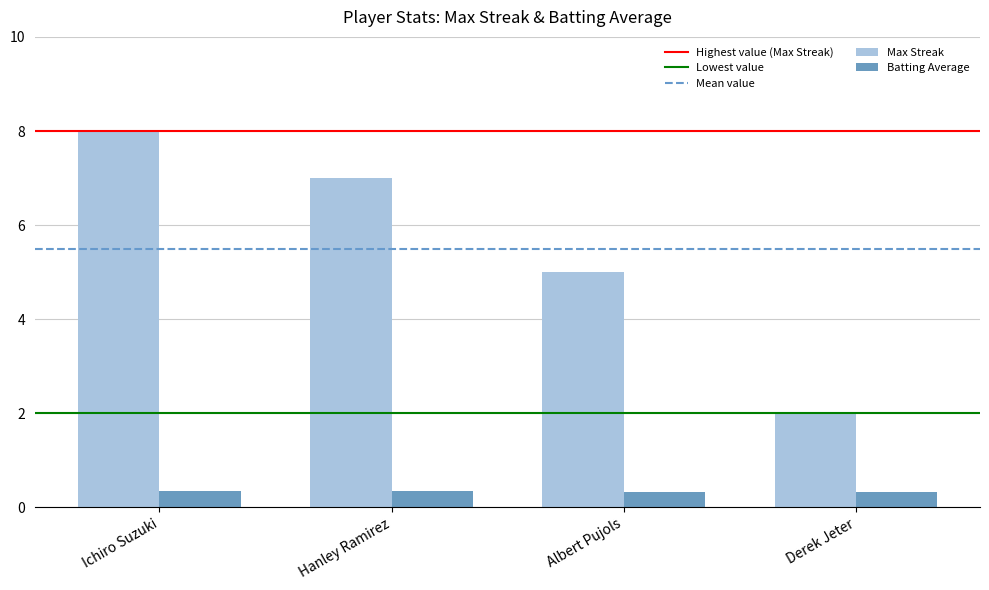

The value of Batting Average at Ichiro Suzuki is 0.4. True or false?

True